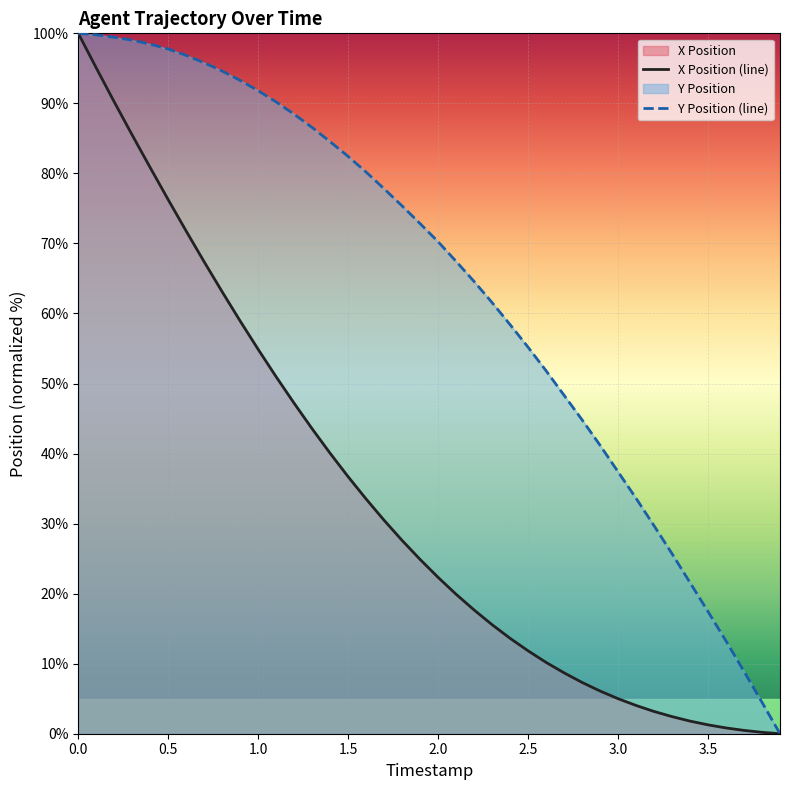

Reading left to right, what are all the values shown in this chart?

X Position (line): 100.0	95.1	90.2	85.5	80.8	76.2	71.8	67.4	63.1	58.9	54.9	51.0	47.2	43.5	40.0	36.7	33.5	30.5	27.6	24.9	22.3	19.9	17.7	15.6	13.6	11.8	10.2	8.7	7.3	6.1	5.0	4.0	3.2	2.4	1.8	1.3	0.8	0.5	0.2	0.0
Y Position (line): 100.0	99.8	99.4	99.0	98.5	97.8	96.8	95.8	94.6	93.3	91.8	90.2	88.4	86.6	84.5	82.4	80.2	77.8	75.4	72.8	70.2	67.4	64.6	61.6	58.4	55.2	51.8	48.3	44.8	41.2	37.4	33.6	29.7	25.7	21.6	17.4	13.2	8.9	4.5	0.0